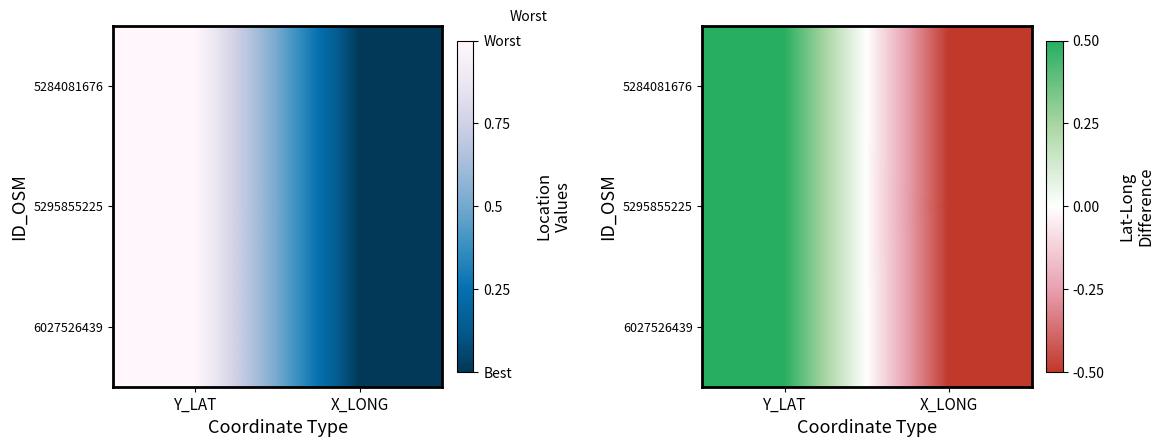

What is the maximum value for 5284081676?

1.0